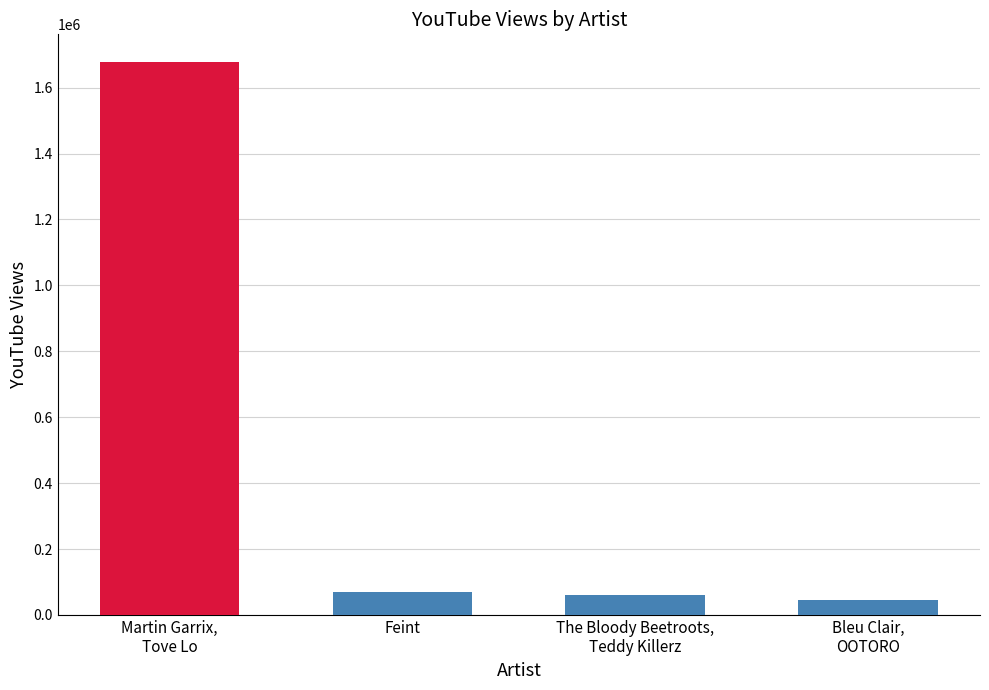

What position from the left is Bleu Clair,
OOTORO?

4